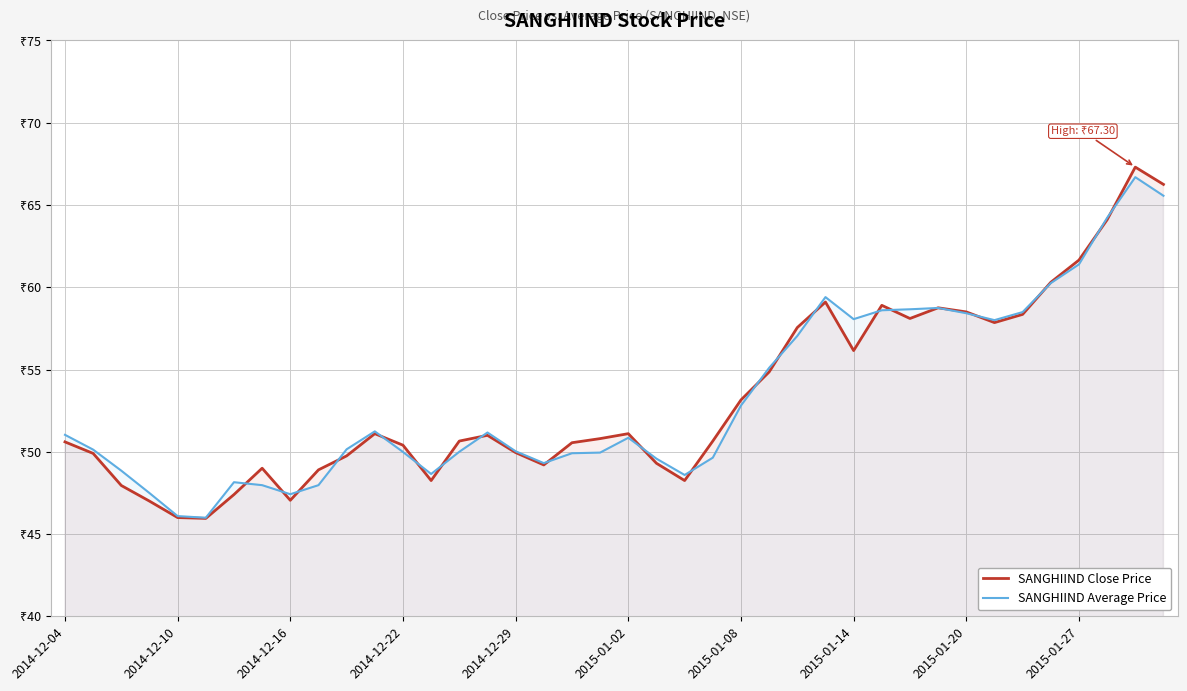

What is the minimum value shown in the chart?

46.0